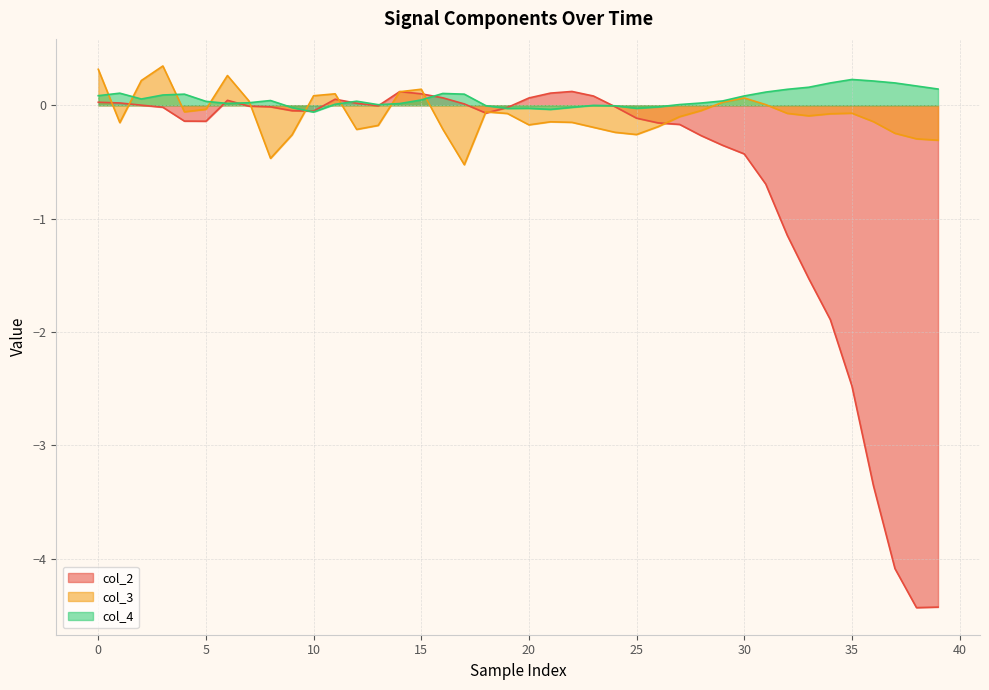

How many lines are shown in the chart?

3